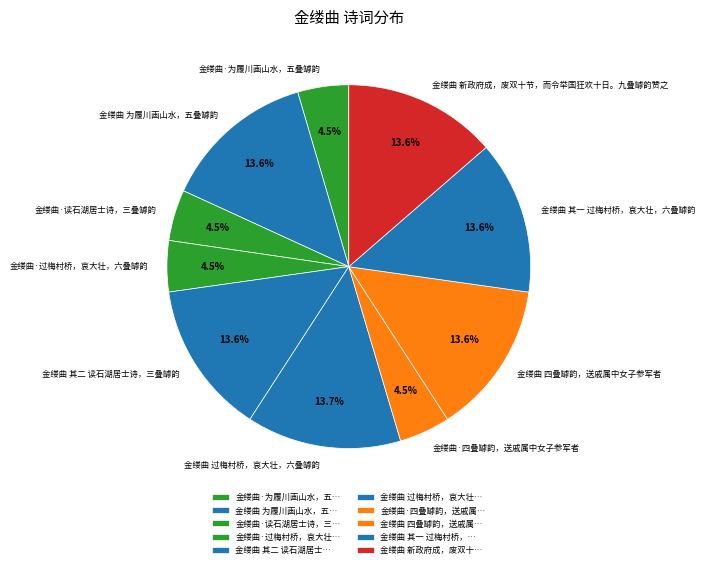

Does 金缕曲 其二 读石湖居士诗，三叠罅韵 represent more than half of the total?

No